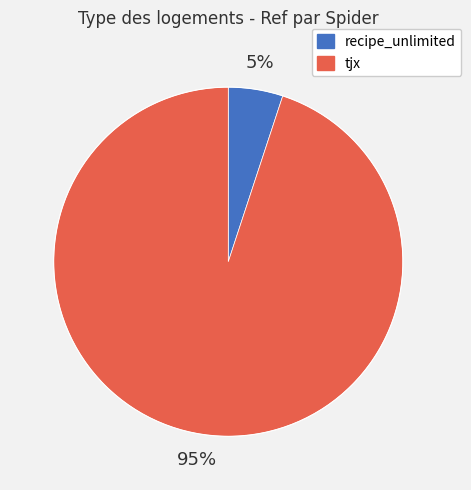

To the nearest percent, what portion does recipe_unlimited represent?

5%